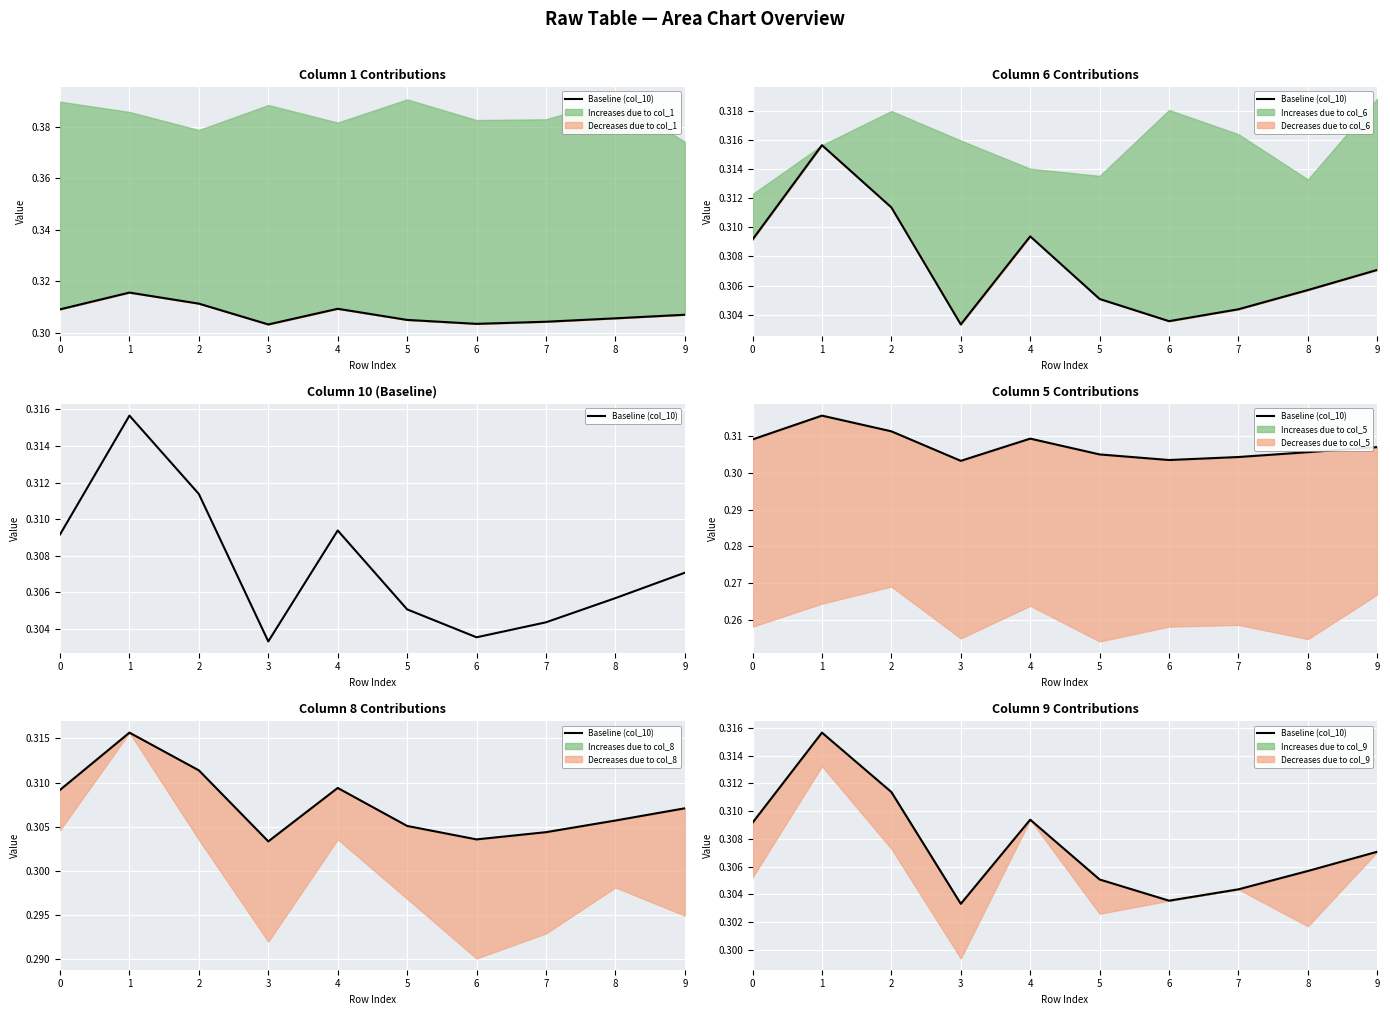

How many lines are shown in the chart?

1